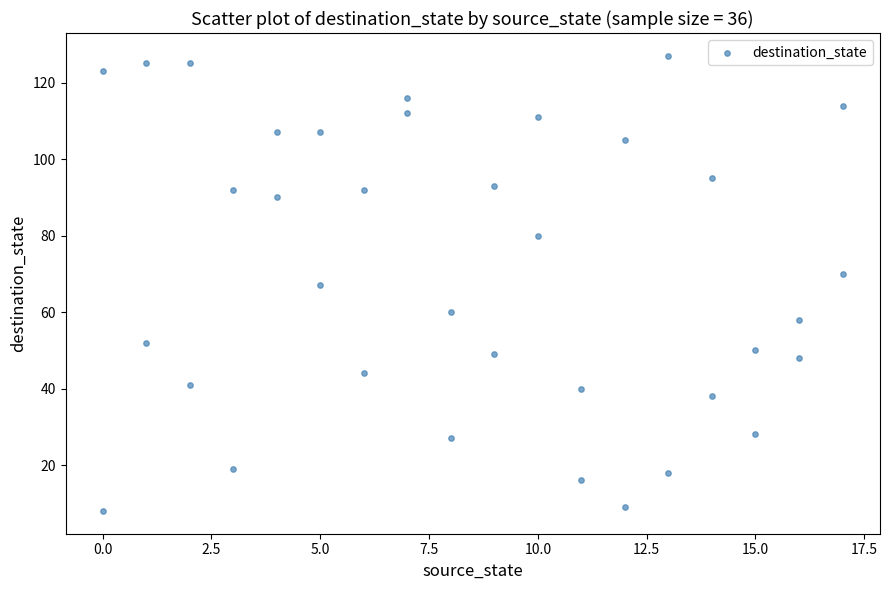

What is the range of X values (max minus min)?

17